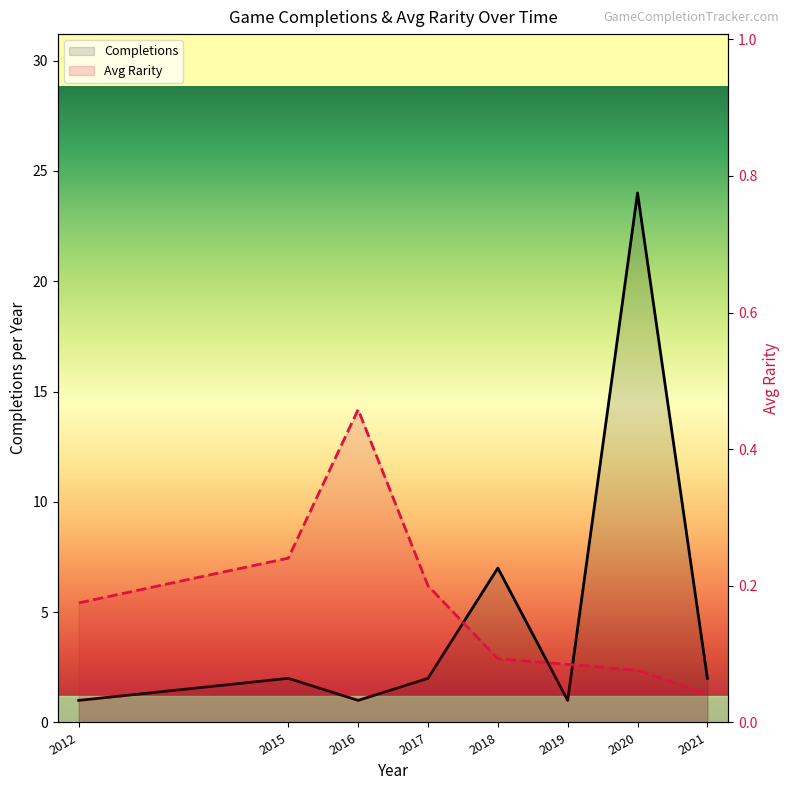

True or false: Completions and Avg Rarity intersect in this chart.

False